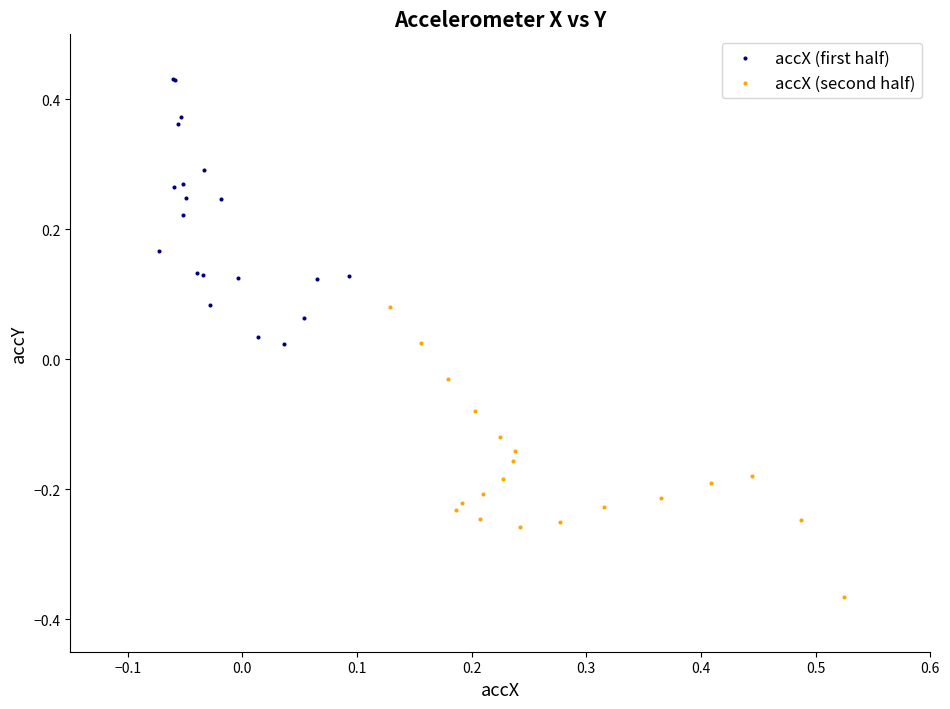

Which series reaches the maximum Y coordinate?

accX (first half)